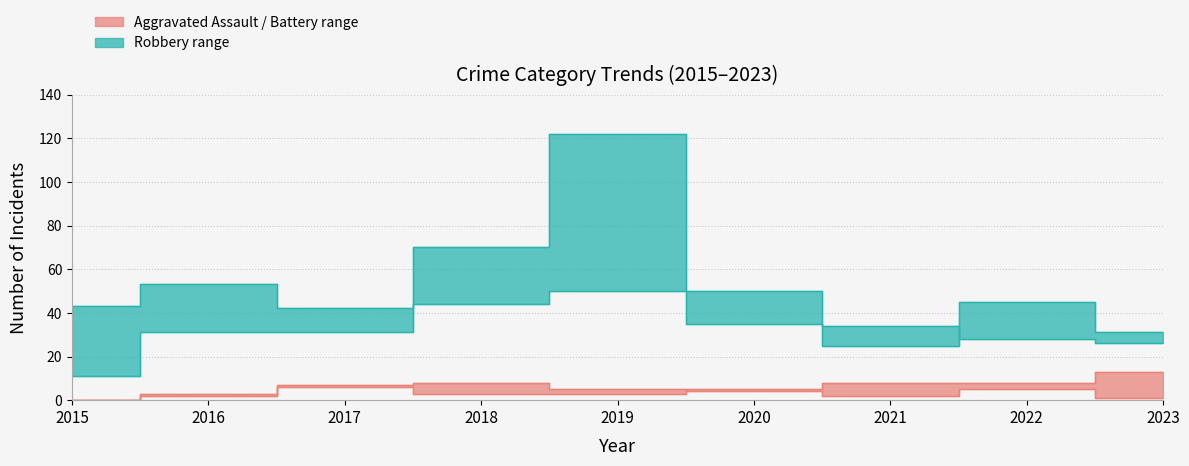

Where is the first local maximum for Aggravated Assault?

2018